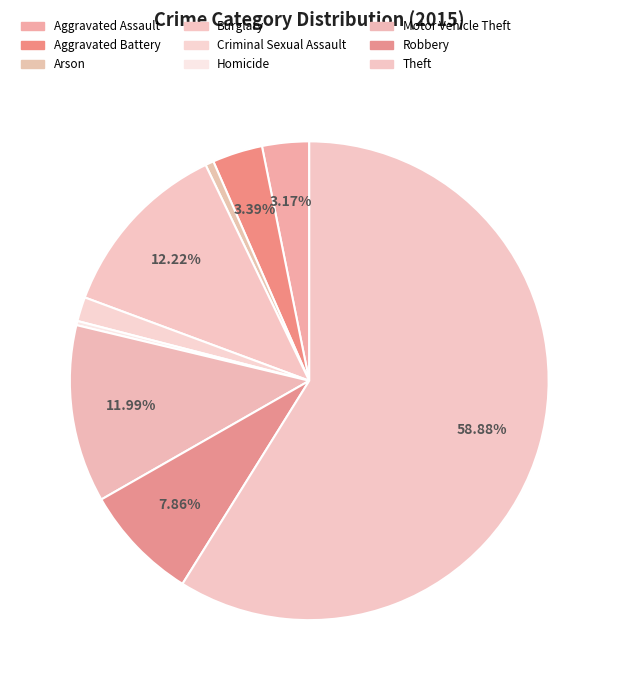

Rank the categories by value from lowest to highest.

Homicide, Arson, Criminal Sexual Assault, Aggravated Assault, Aggravated Battery, Robbery, Motor Vehicle Theft, Burglary, Theft